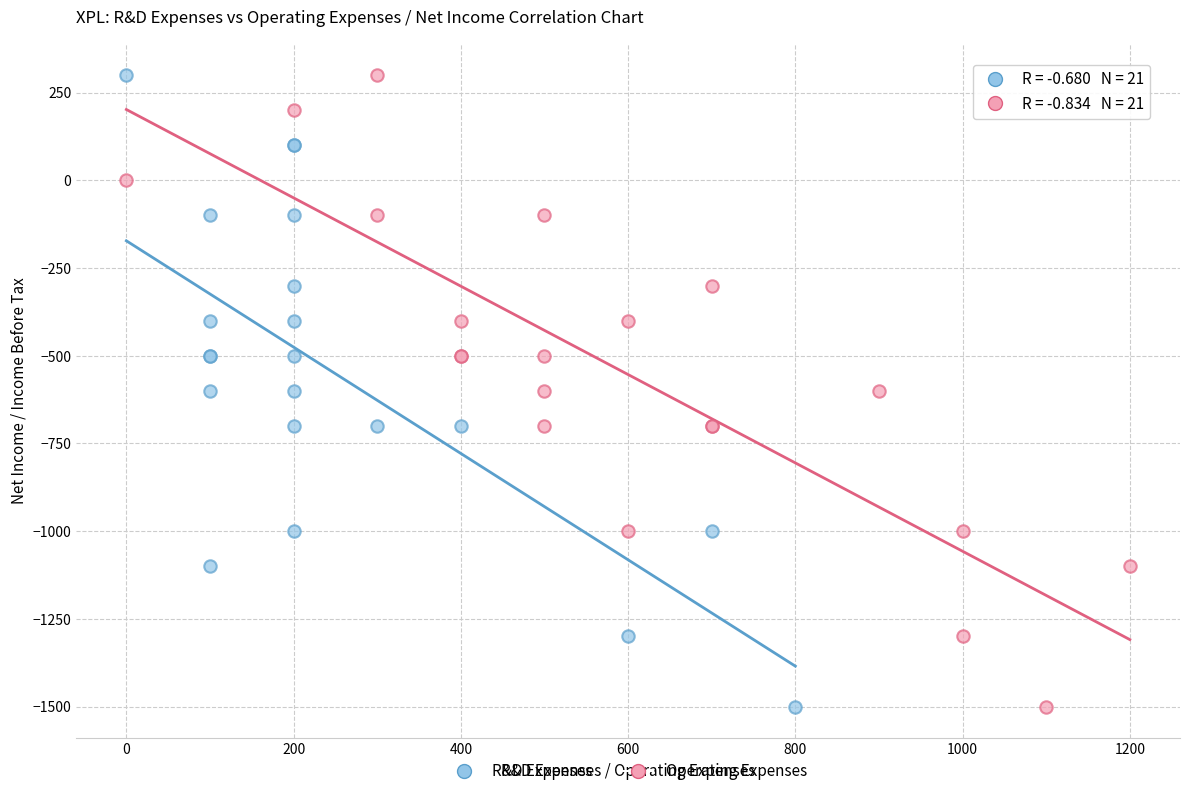

What are all the series names shown in the legend?

R&D Expenses, Operating Expenses